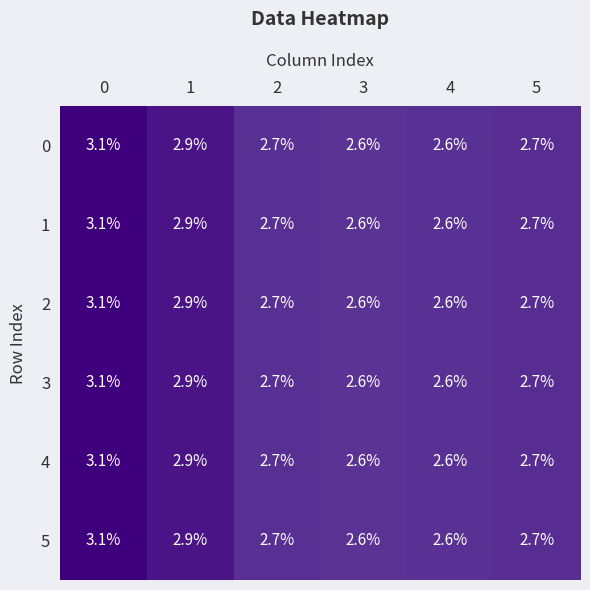

Is the value of 1 at 5 greater than the value of 4 at 1?

No